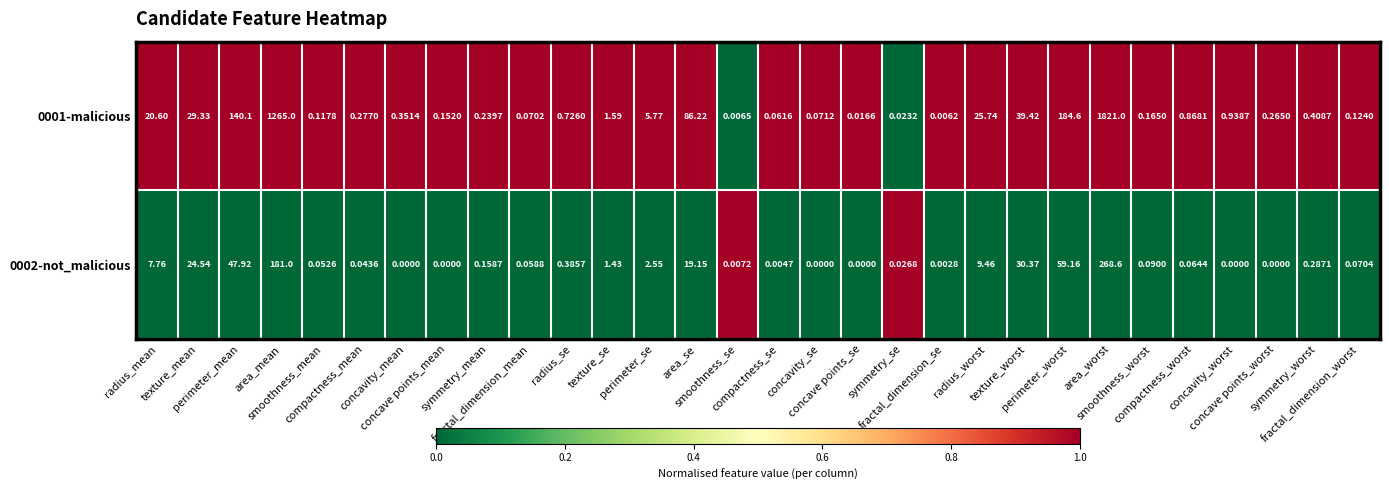

At how many categories does at least one series exceed 0?

30